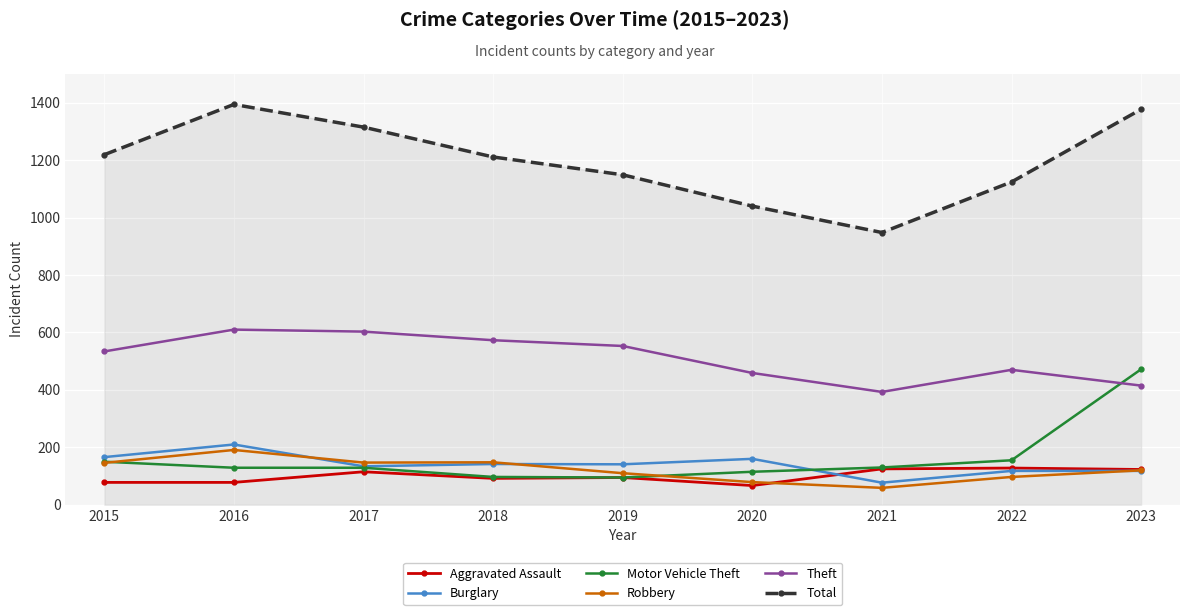

What is the difference between the second highest and minimum values in the Theft series?

210